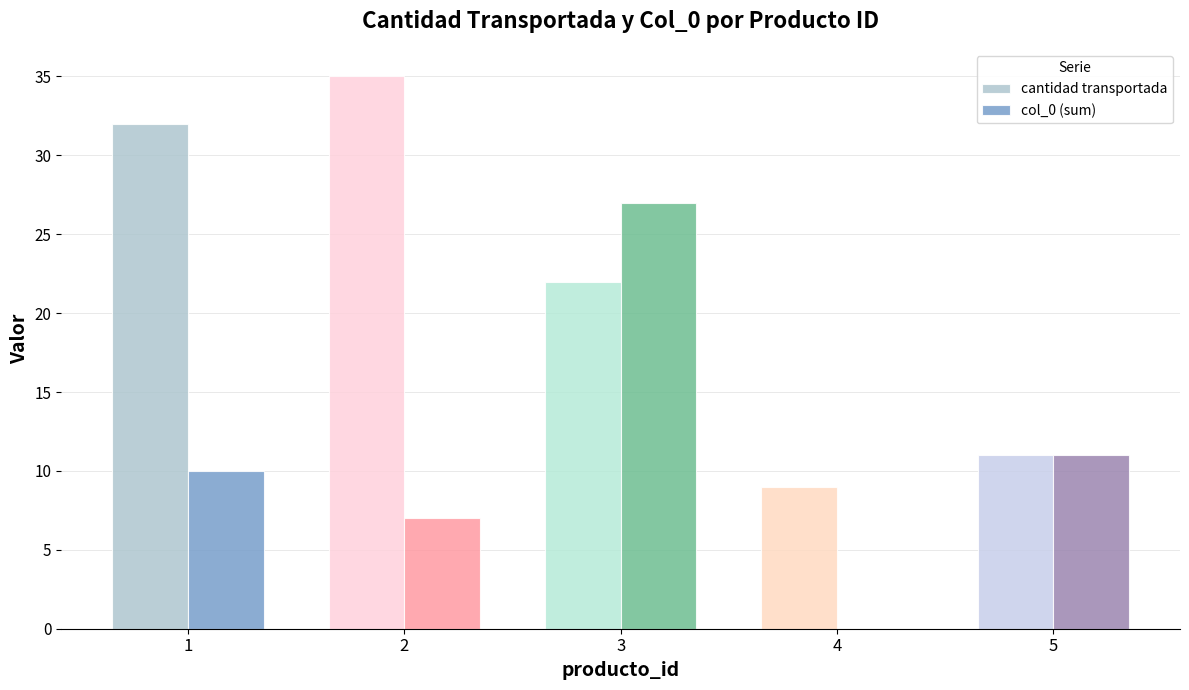

Is the value of cantidad transportada at 3 greater than the value of col_0 (sum) at 5?

Yes